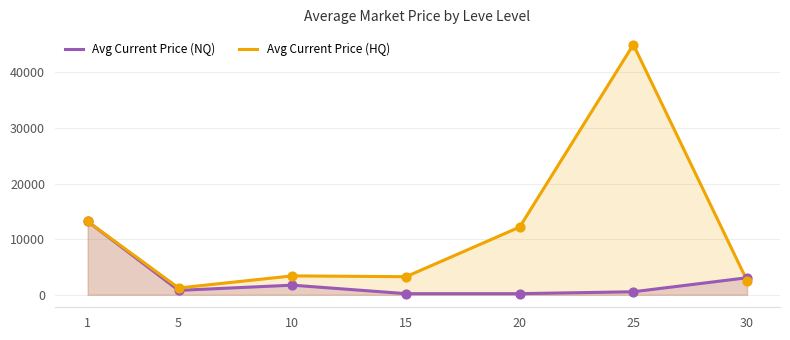

Is the value of Avg Current Price (NQ) at 30 greater than the value of Avg Current Price (HQ) at 15?

No